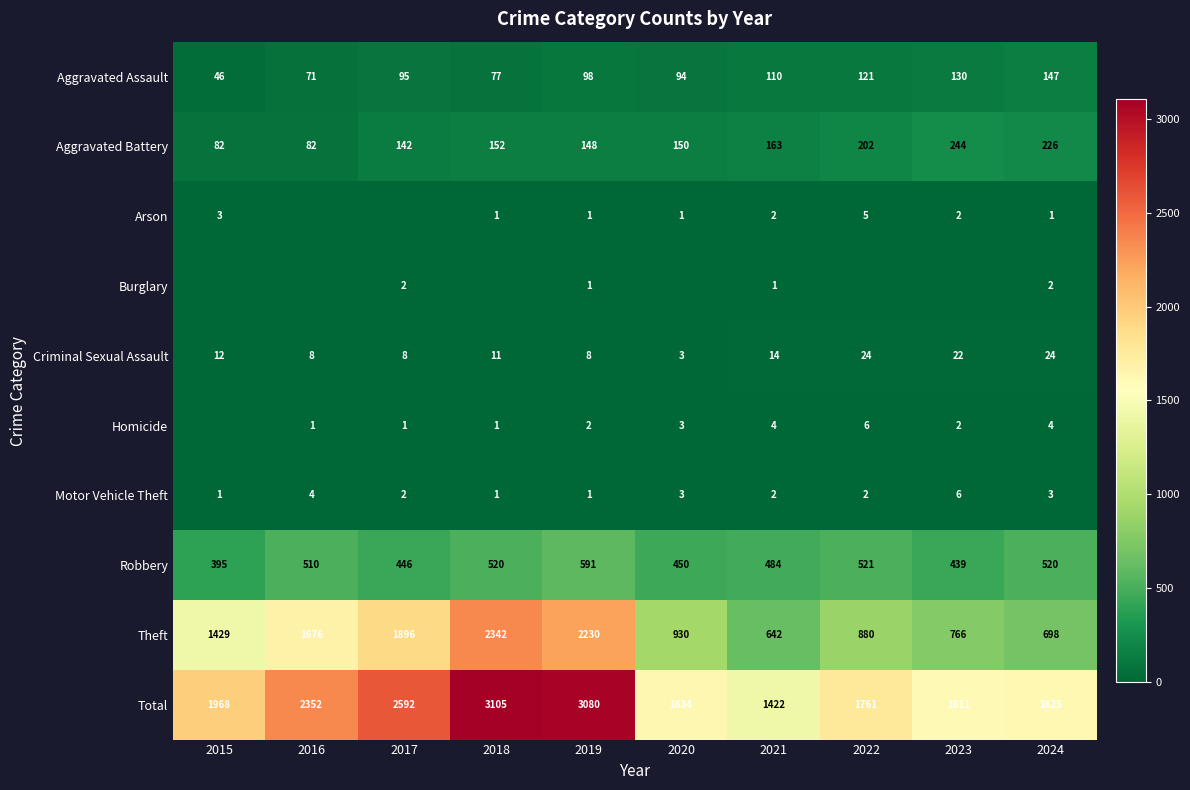

At which category is the sum across all series the highest?

2018